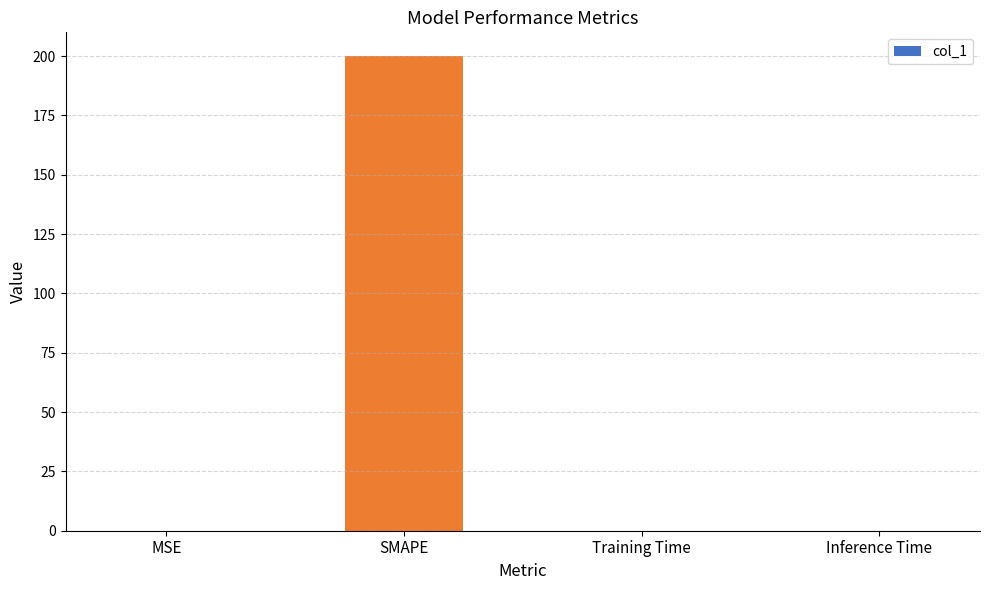

At which category does the chart reach its peak across all series?

SMAPE